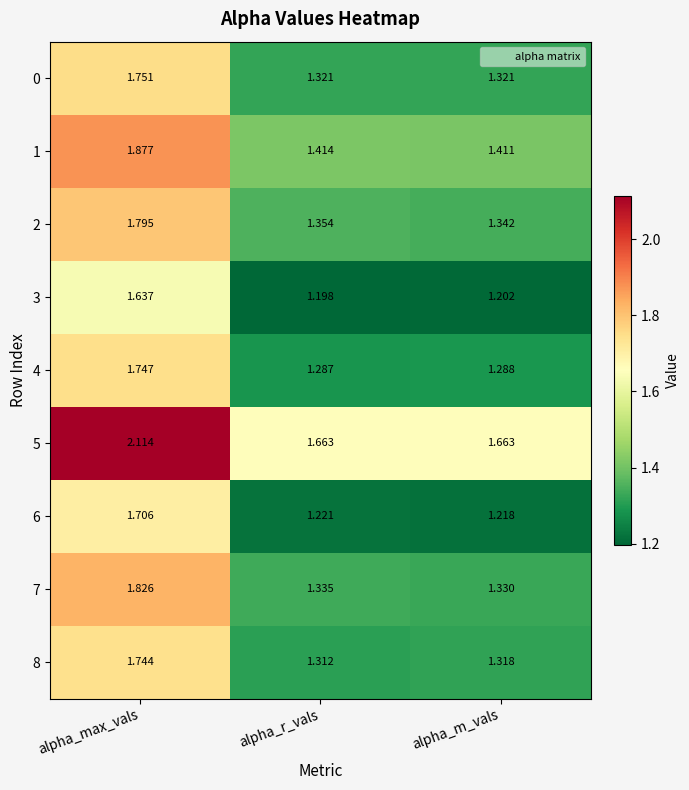

Which category has the lowest value across all series?

alpha_r_vals